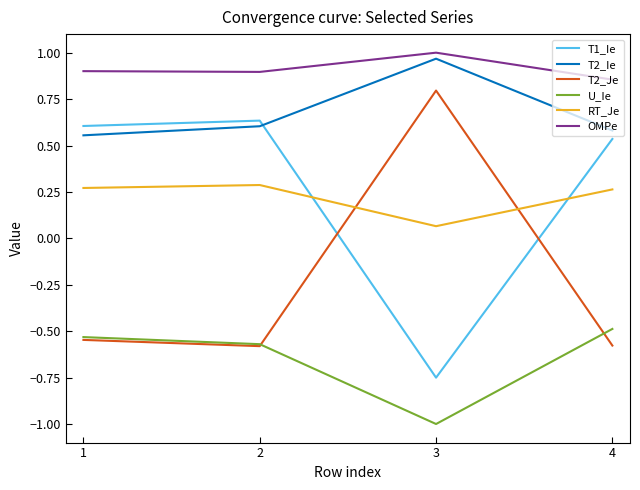

What is the total value across all series at 1?

1.3